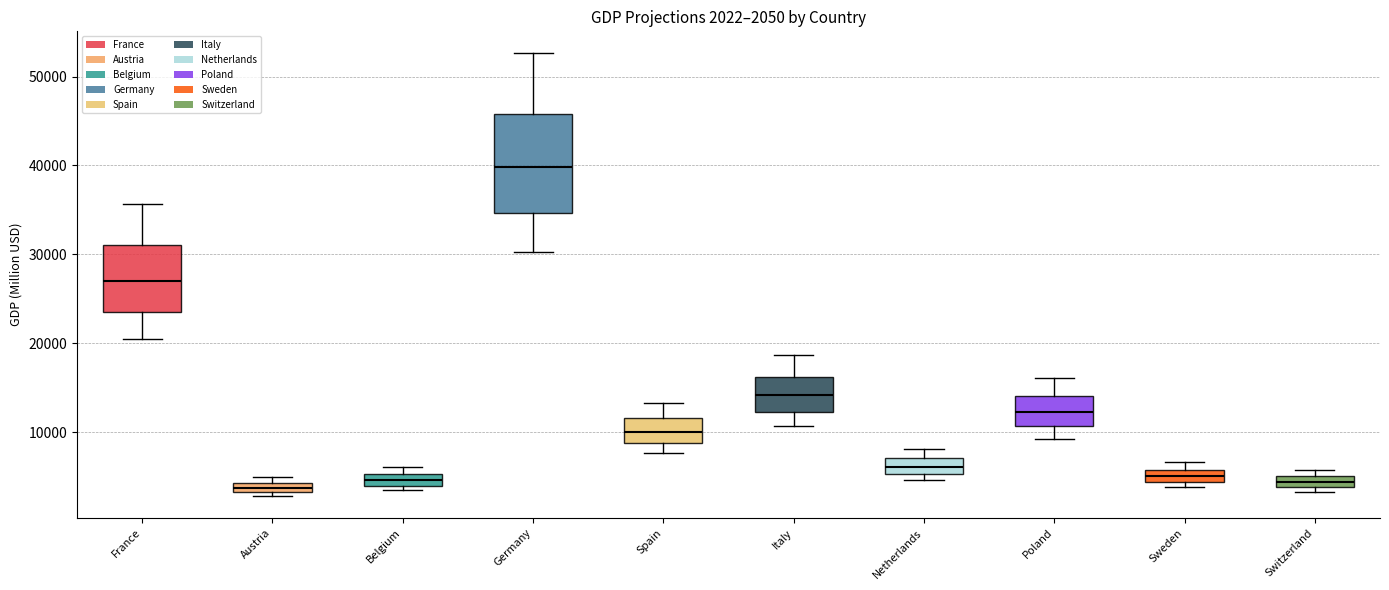

Comparing the boxes themselves (not the whiskers), which one is the tallest?

Germany